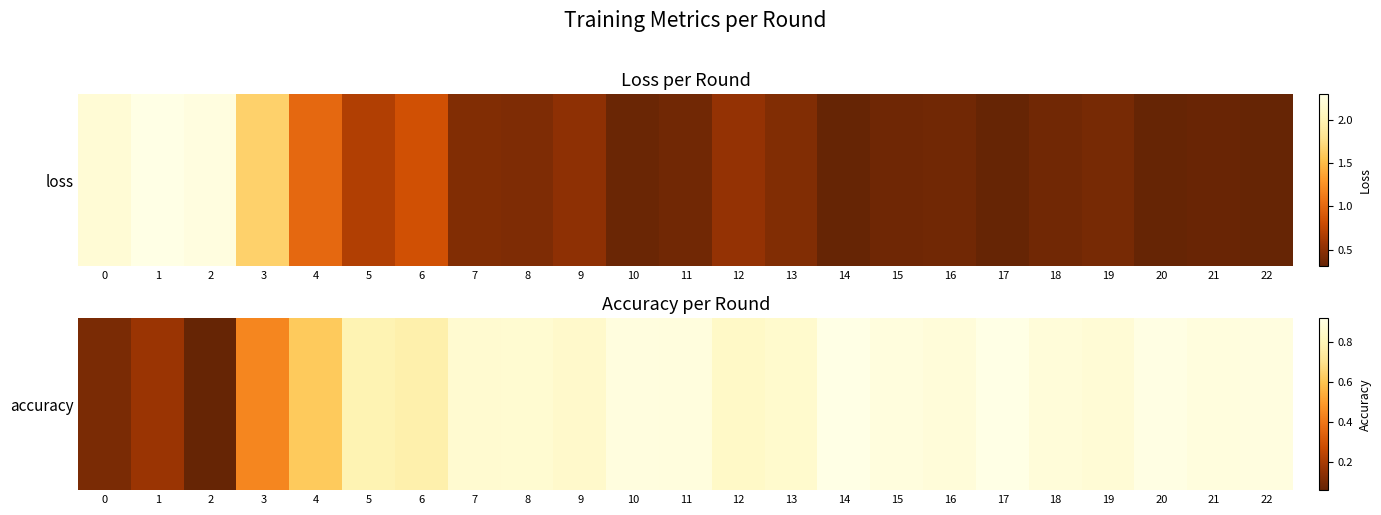

The chart shows a value of 0.1 at 2. True or false?

False